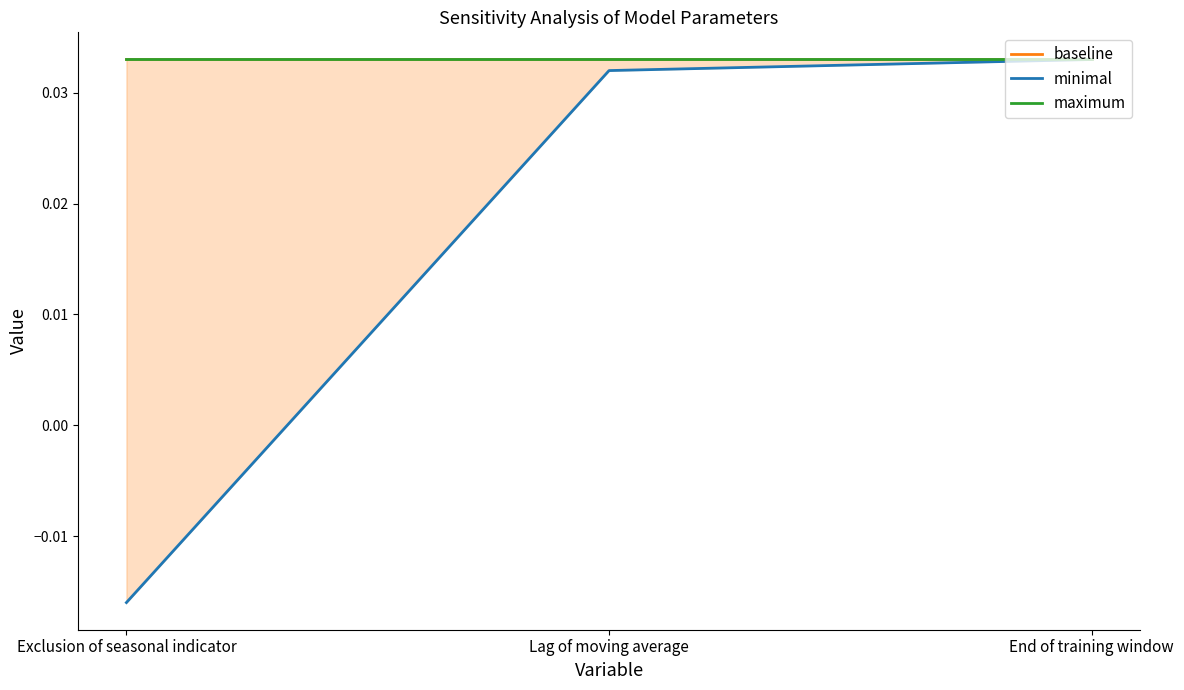

How many lines are shown in the chart?

3